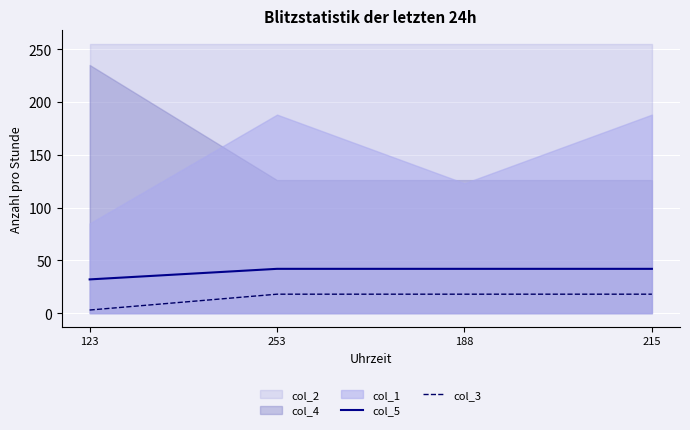

What is the difference between the maximum and minimum values in the col_3 series?

15